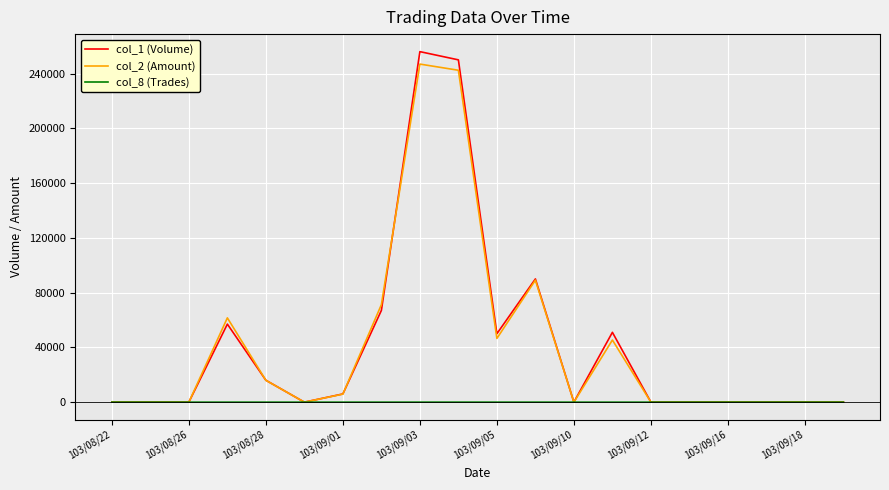

Which series has the largest range (max minus min)?

col_1 (Volume)